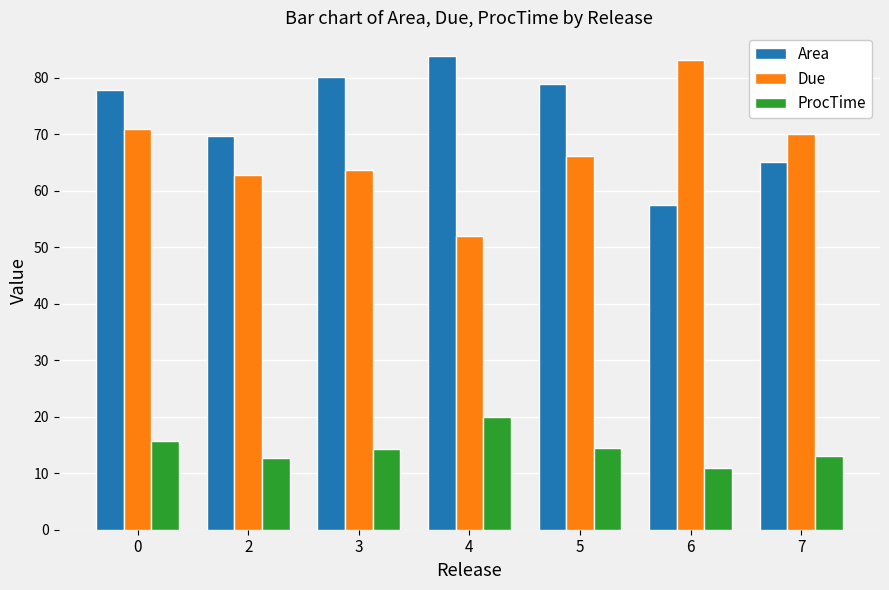

How many groups of bars are there?

7